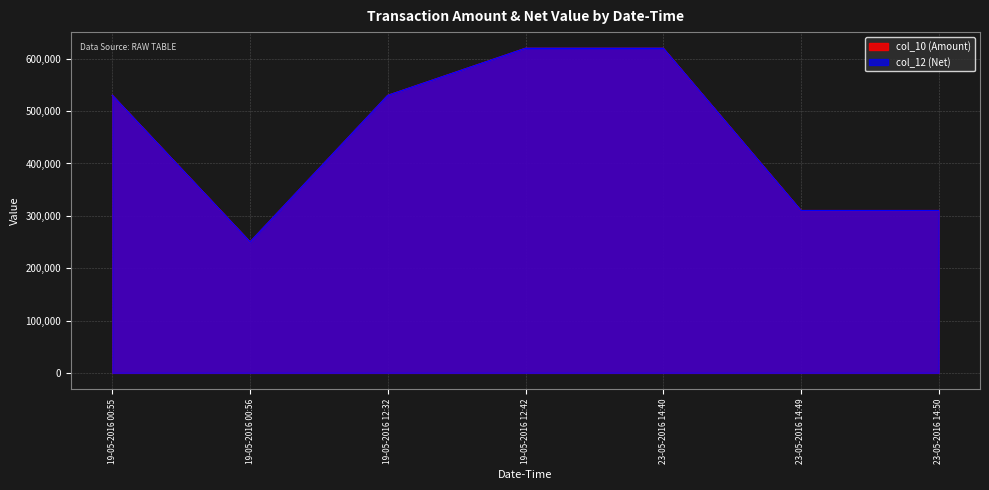

What is the difference between the second highest and second lowest values in the col_12 (Net) series?

310000